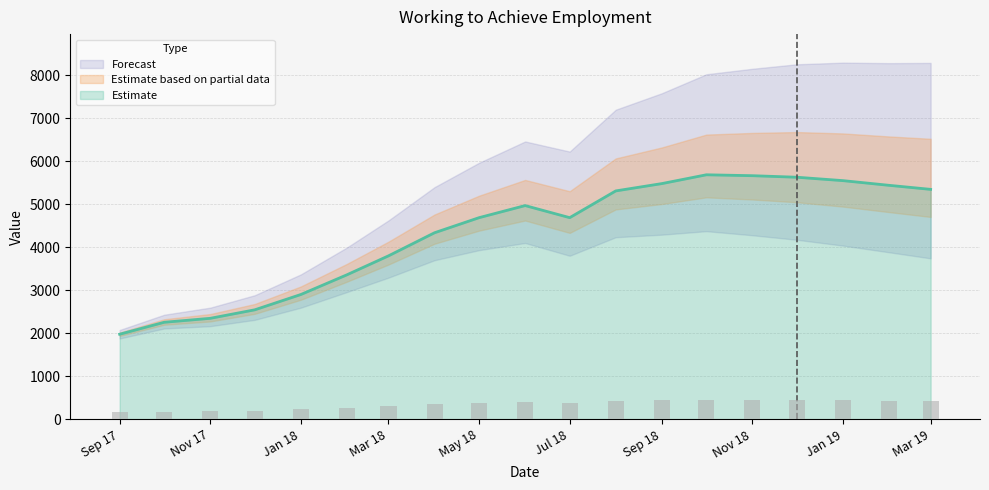

Are the bars grouped side by side (vs. stacked)?

No